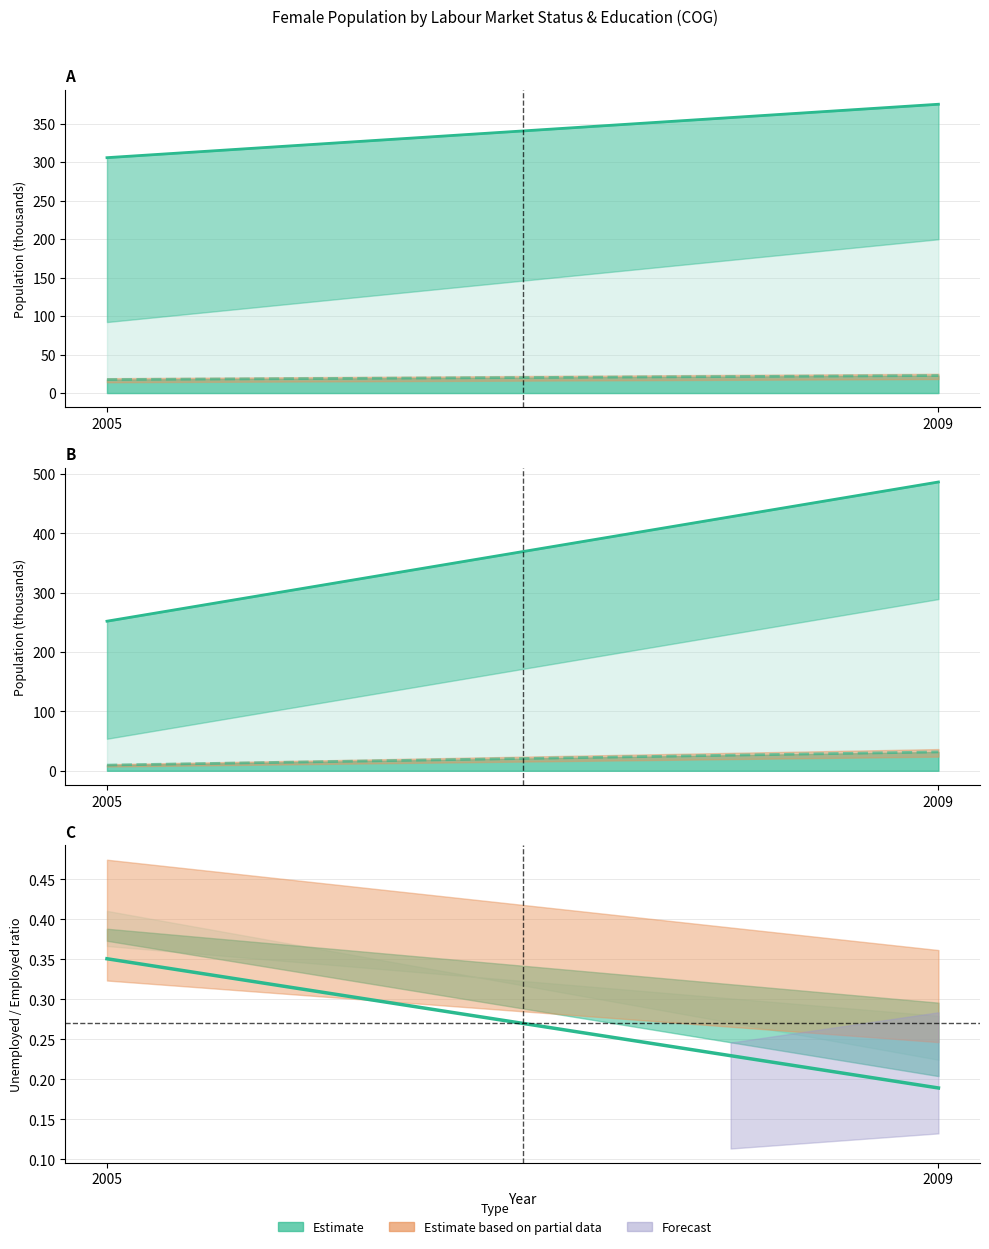

True or false: Economically Inactive (eip) and Unemployed (une) cross at least once.

False